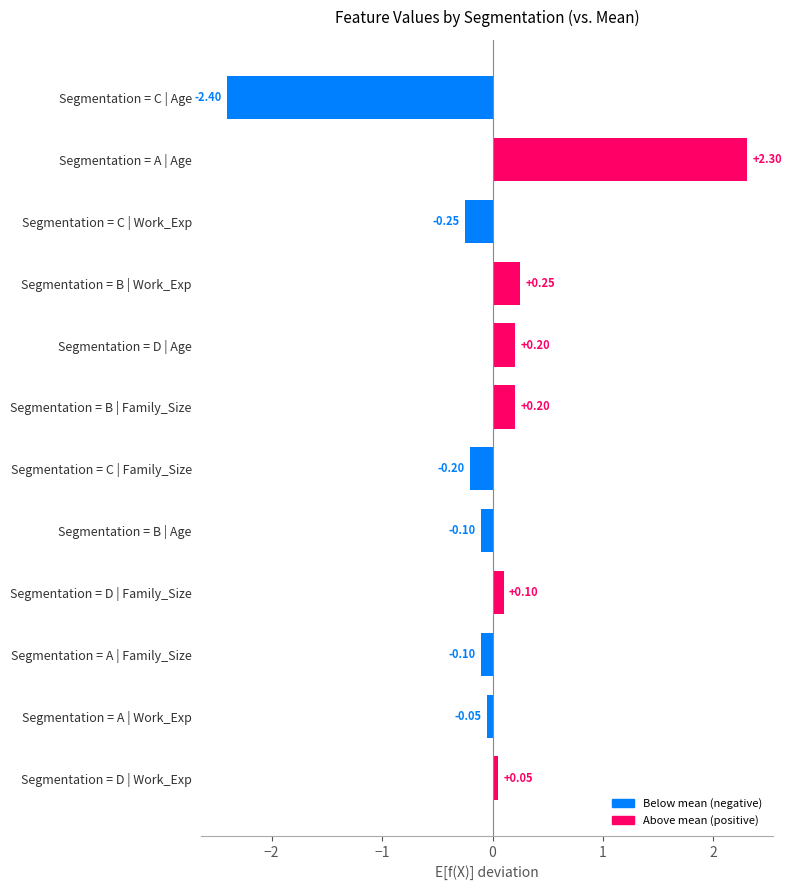

Between Segmentation = C | Work_Exp and Segmentation = D | Family_Size, which is larger?

Segmentation = D | Family_Size